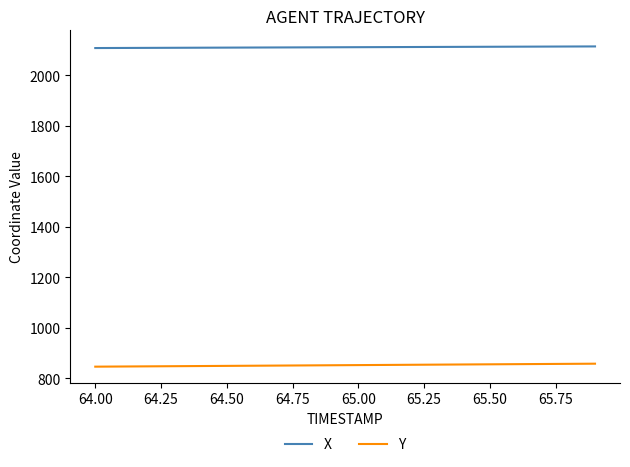

List the series in order of their peak value, lowest first.

Y, X